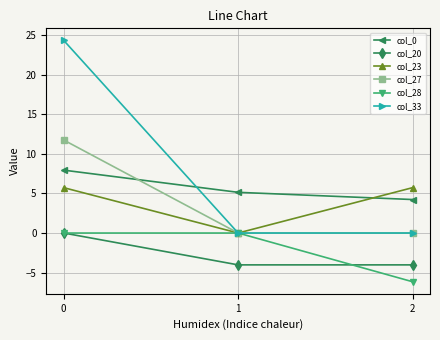

What is the value of the col_0 point at the 2nd from the left?

5.1